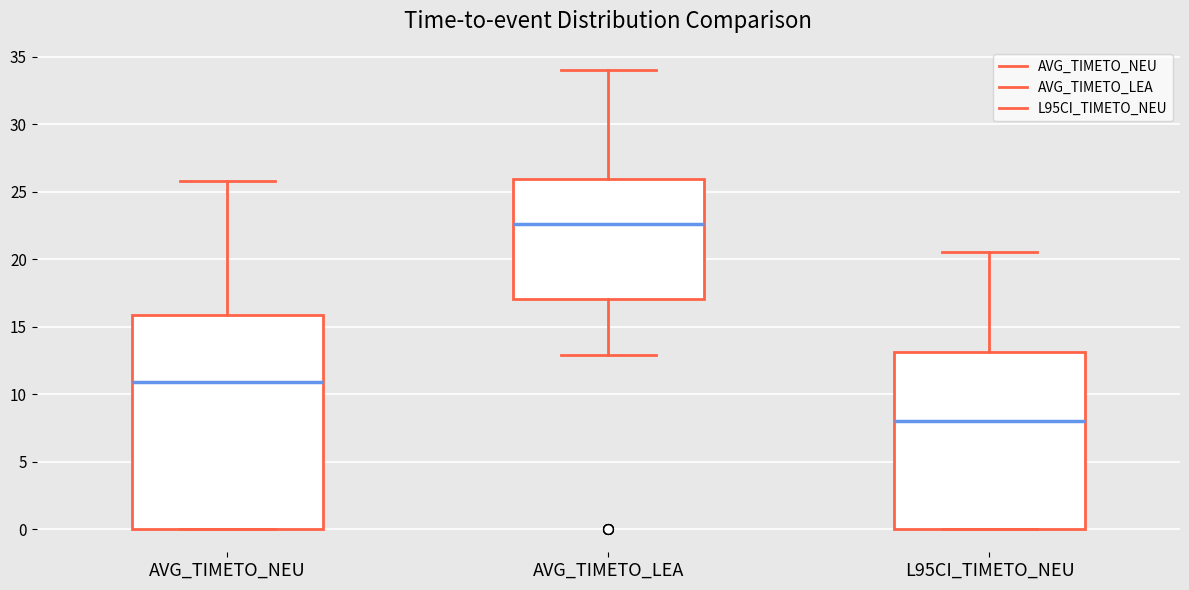

Where does the median line of the box for AVG_TIMETO_NEU sit on the y-axis? The values are not printed on the chart, so give them approximately, as read against the axis.

11.0